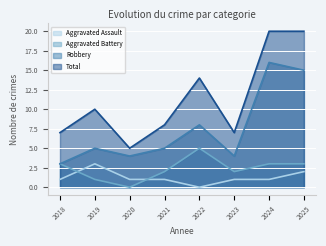

How many data points in Total are less than 10?

4